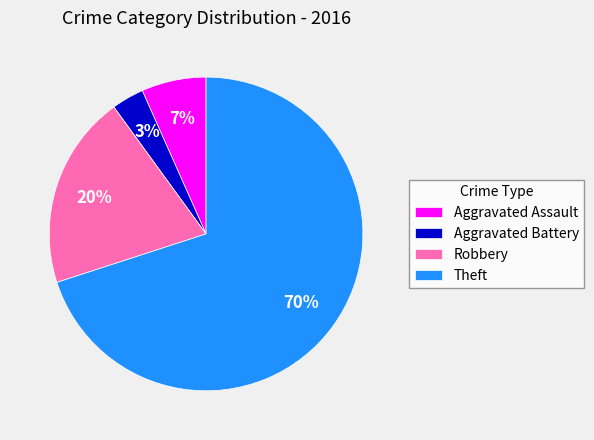

Which category has the biggest portion of the pie?

Theft